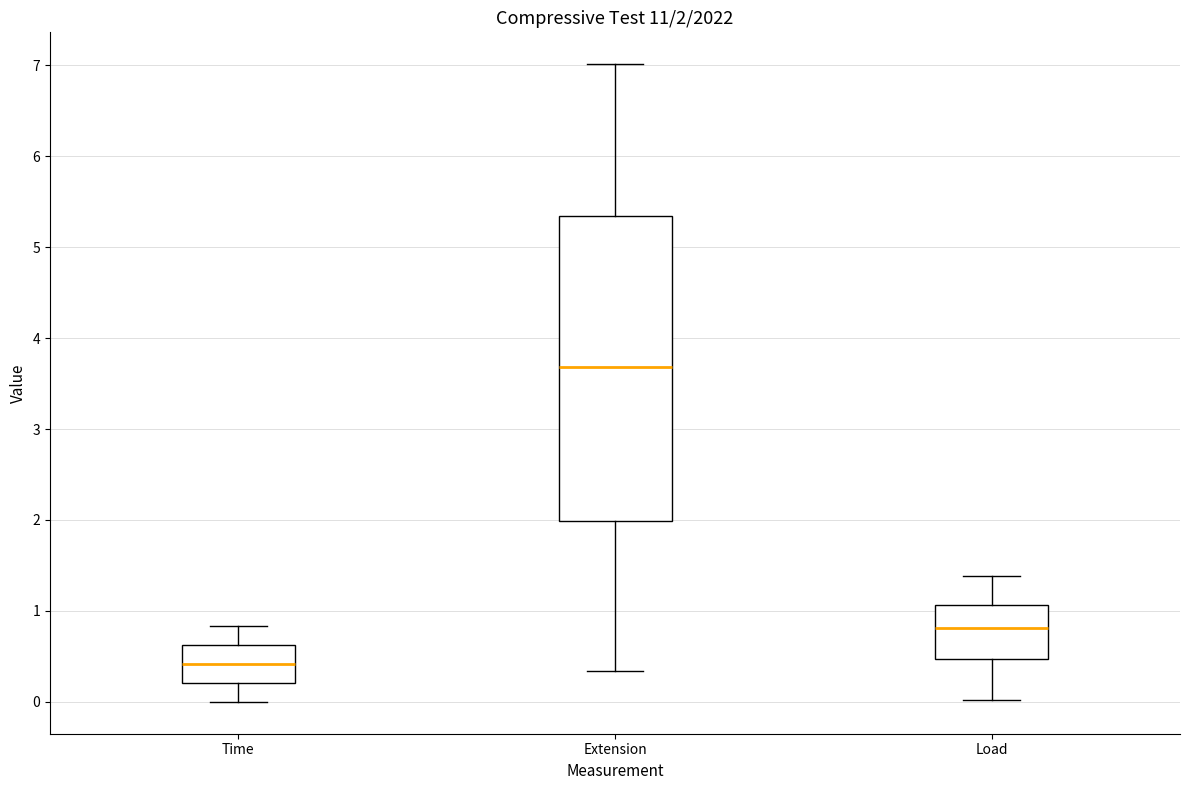

Which box's median line is the highest?

Extension